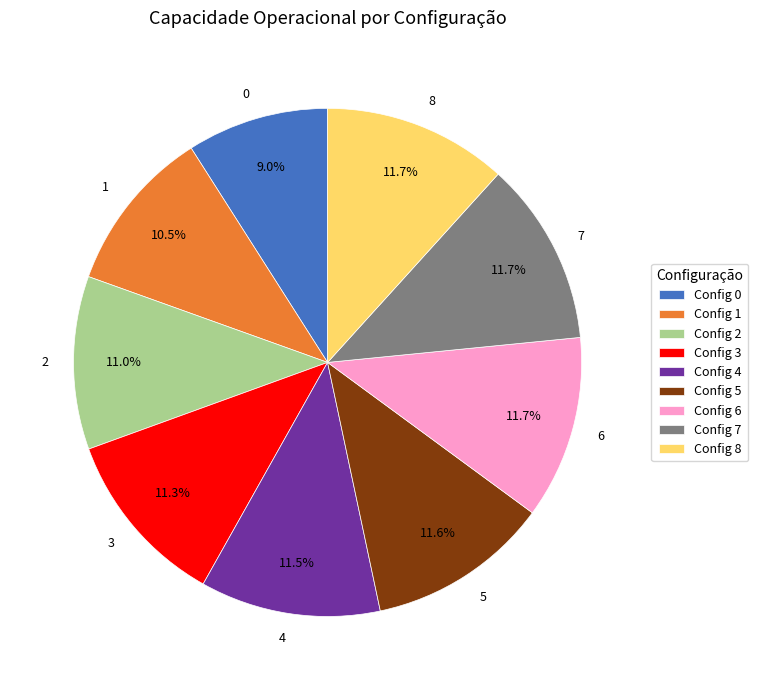

How many segments does this pie chart have?

9